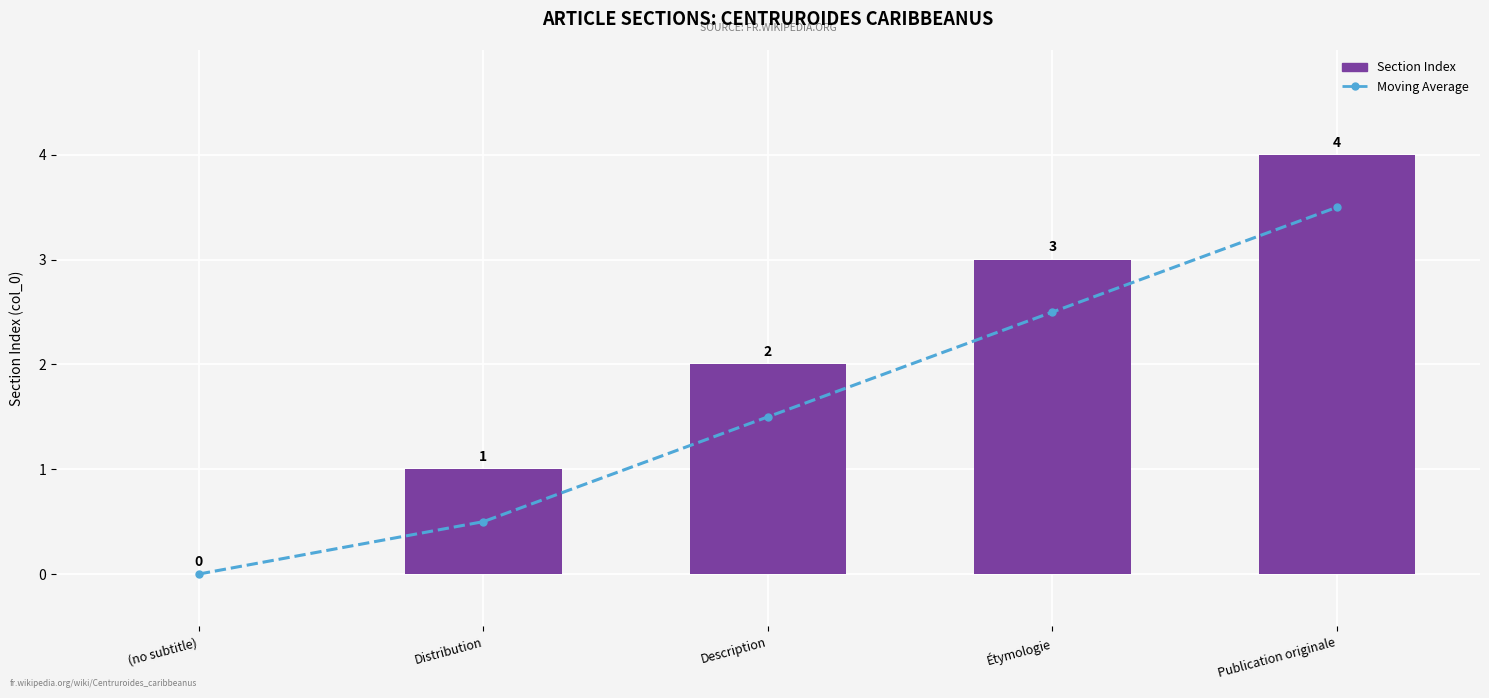

What is the sum of the Section Index values at Étymologie and Distribution?

4.0